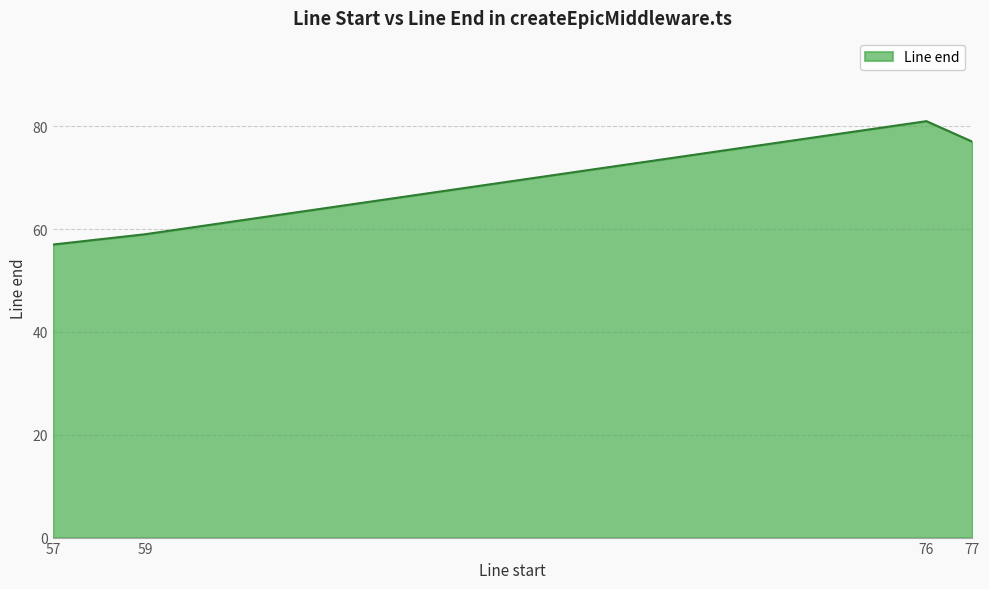

How many lines are shown in the chart?

1